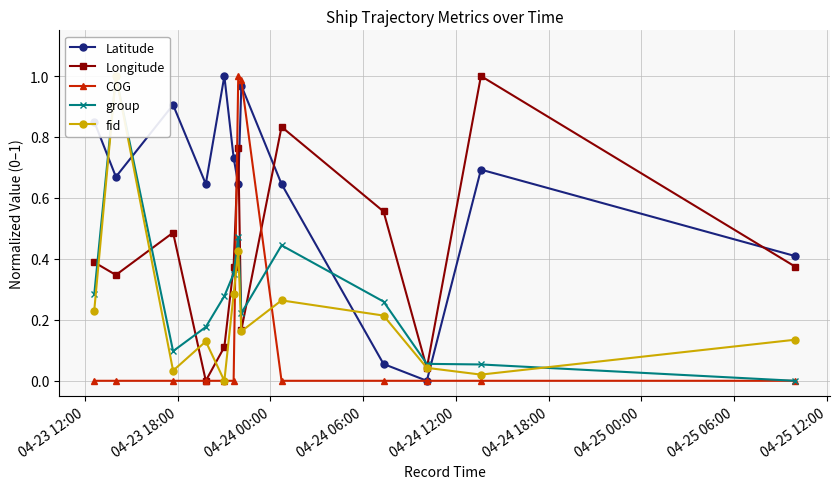

True or false: Longitude has more than 2 points higher than both neighbors.

True